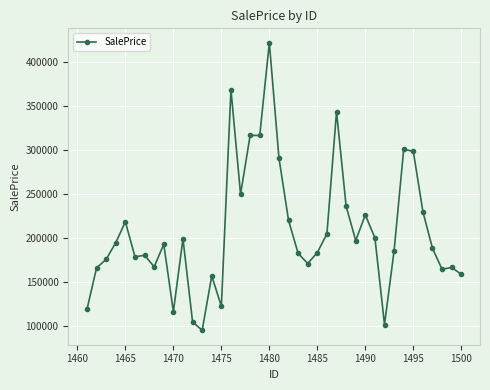

True or false: there are more than 1 points higher than both neighbors.

True